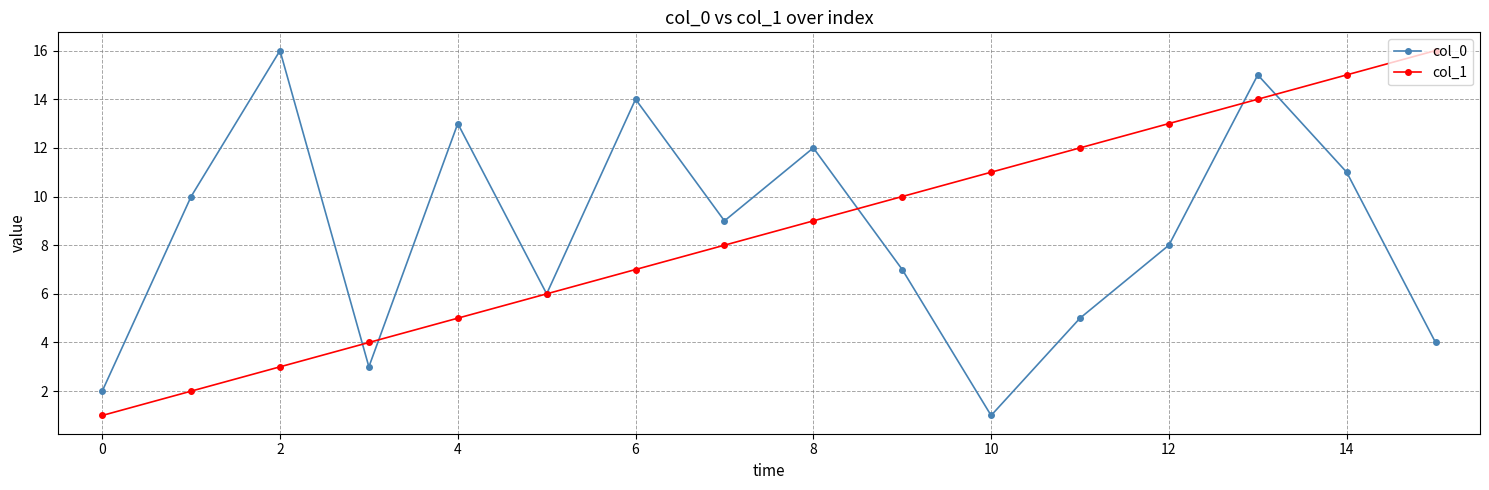

True or false: col_1 and col_0 cross at least once.

True